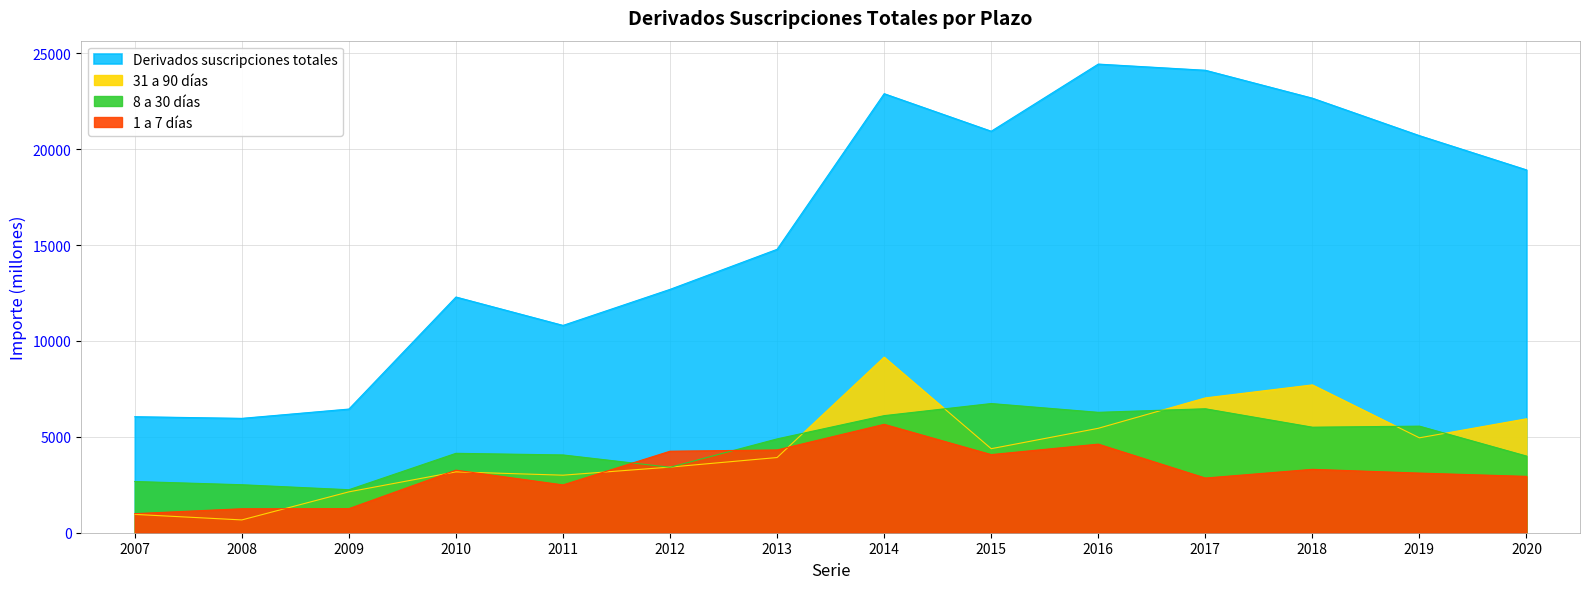

Reading right to left, transcribe all the data shown in this chart.

Derivados suscripciones totales: 18917	20701	22655	24111	24433	20932	22889	14776	12688	10808	12288	6447	5962	6049
31 a 90 días: 5940	4948	7708	7029	5444	4381	9155	3920	3422	3000	3173	2131	667	956
8 a 30 días: 3997	5557	5502	6463	6277	6735	6104	4892	3412	4055	4140	2242	2502	2671
1 a 7 días: 2938	3109	3305	2851	4619	4073	5652	4315	4250	2493	3262	1256	1250	994